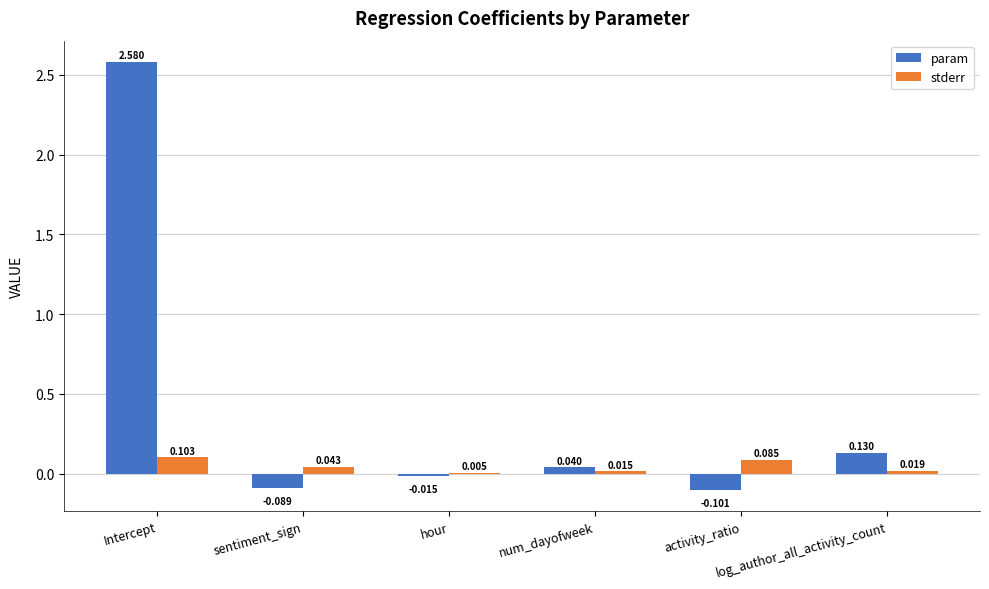

What are all the series names shown in the legend?

param, stderr